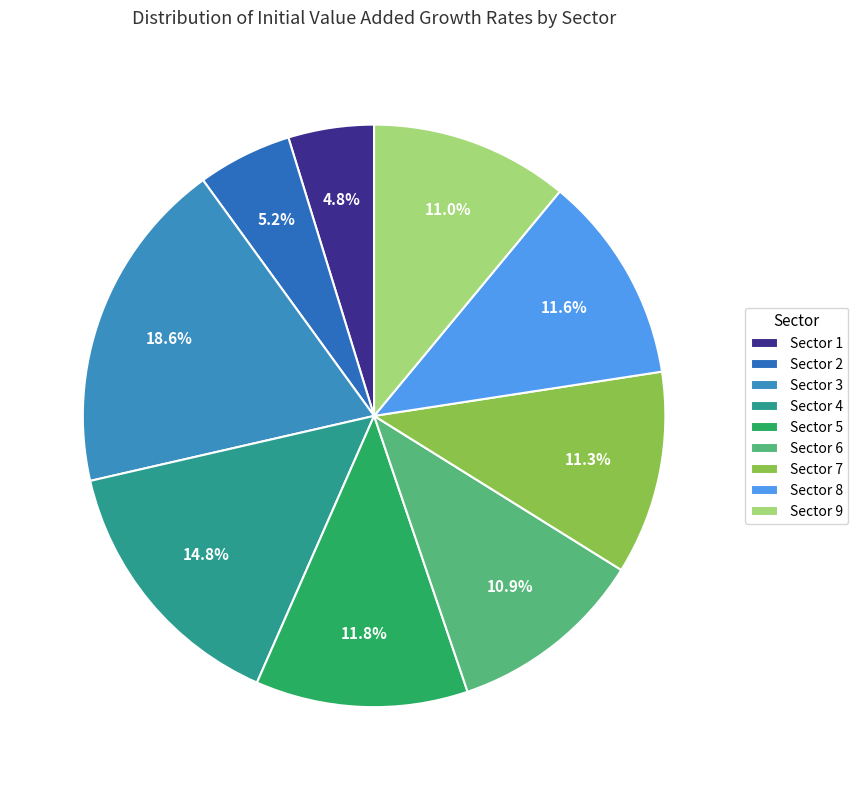

Is it true that Sector 5 is 4% of the pie?

False